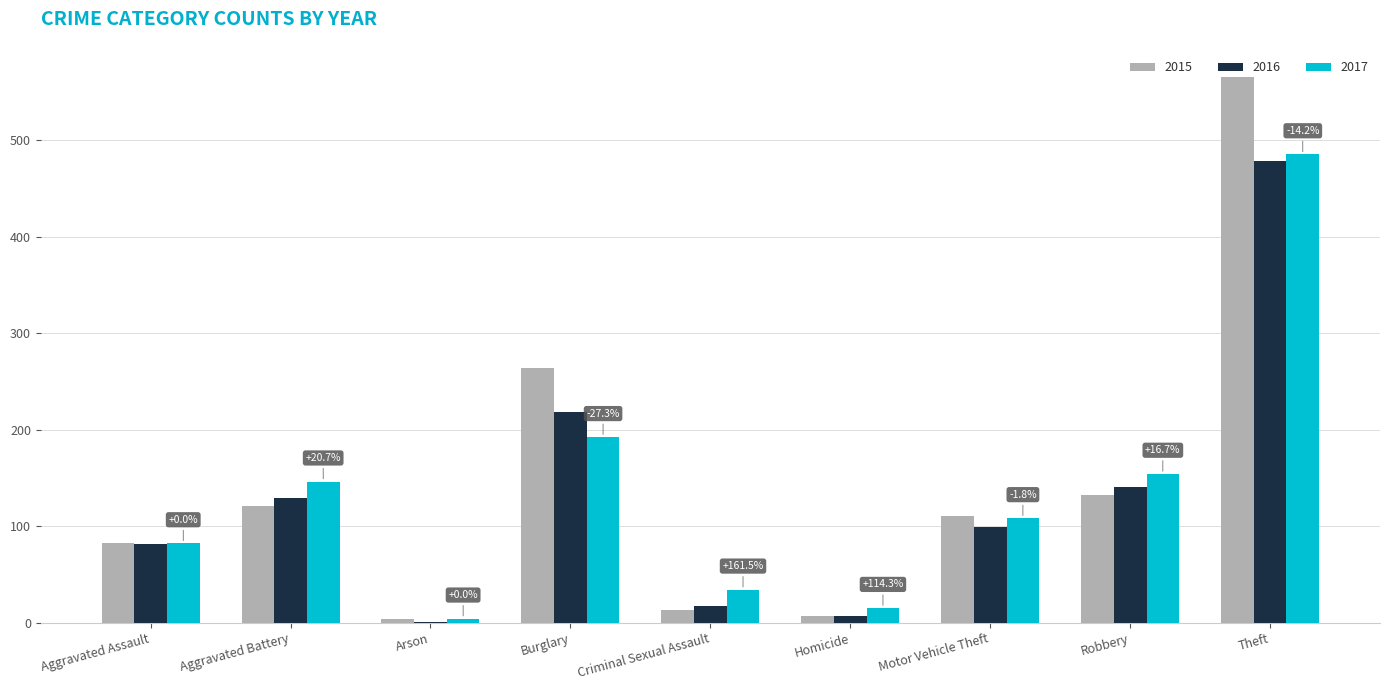

Reading right to left, extract all data points from this chart.

2015: 565	132	110	7	13	264	4	121	82
2016: 478	140	99	7	17	218	1	129	81
2017: 485	154	108	15	34	192	4	146	82